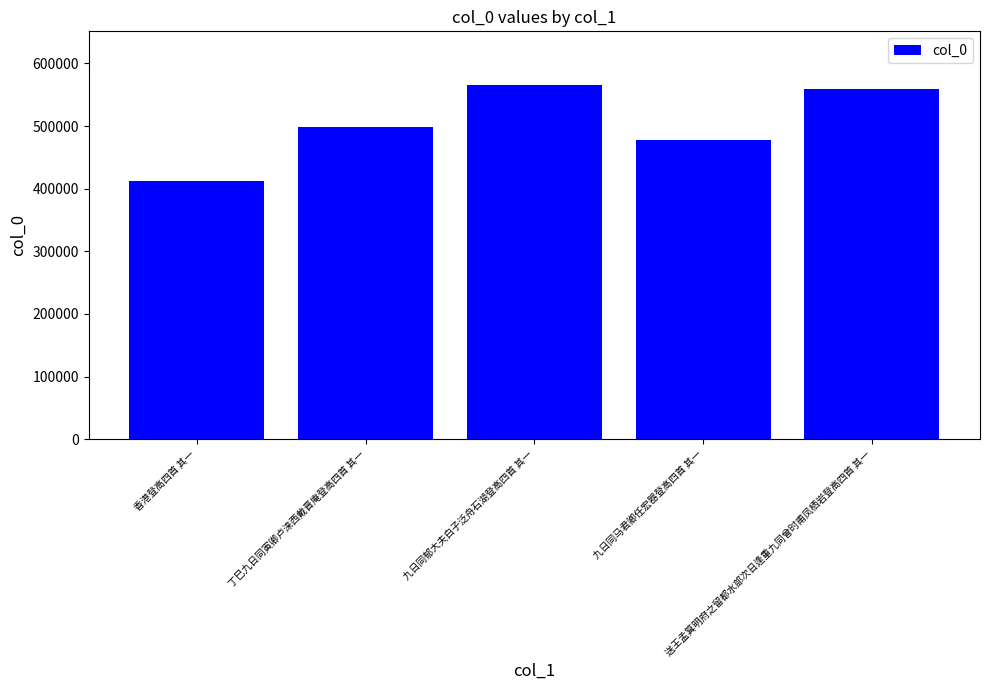

Reading left to right, what are all the values shown in this chart?

香港登高四首 其一=411968	丁巳九日同寅卿卢涞西戴晋庵登高四首 其一=498895	九日同郁大夫白子泛舟石湖登高四首 其一=566383	九日同马君卿任宏器登高四首 其一=477361	送王孟箕明府之留都水部次日逢重九同曾时甫凤栖岩登高四首 其一=559085